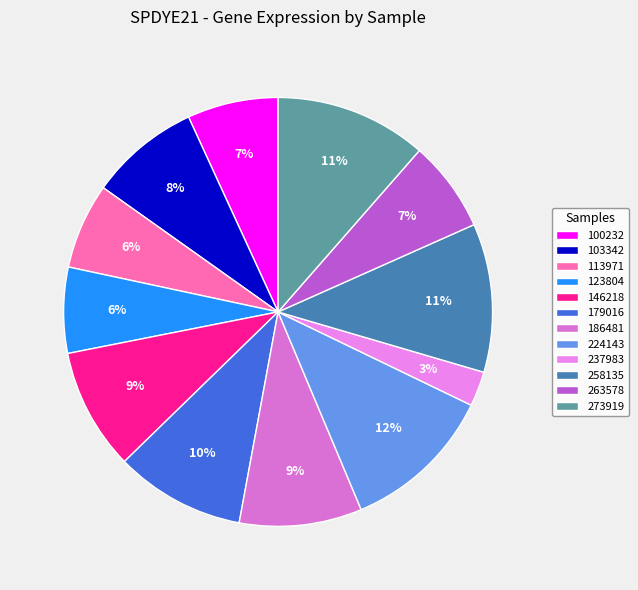

True or false: 237983 accounts for 9% of the total.

False